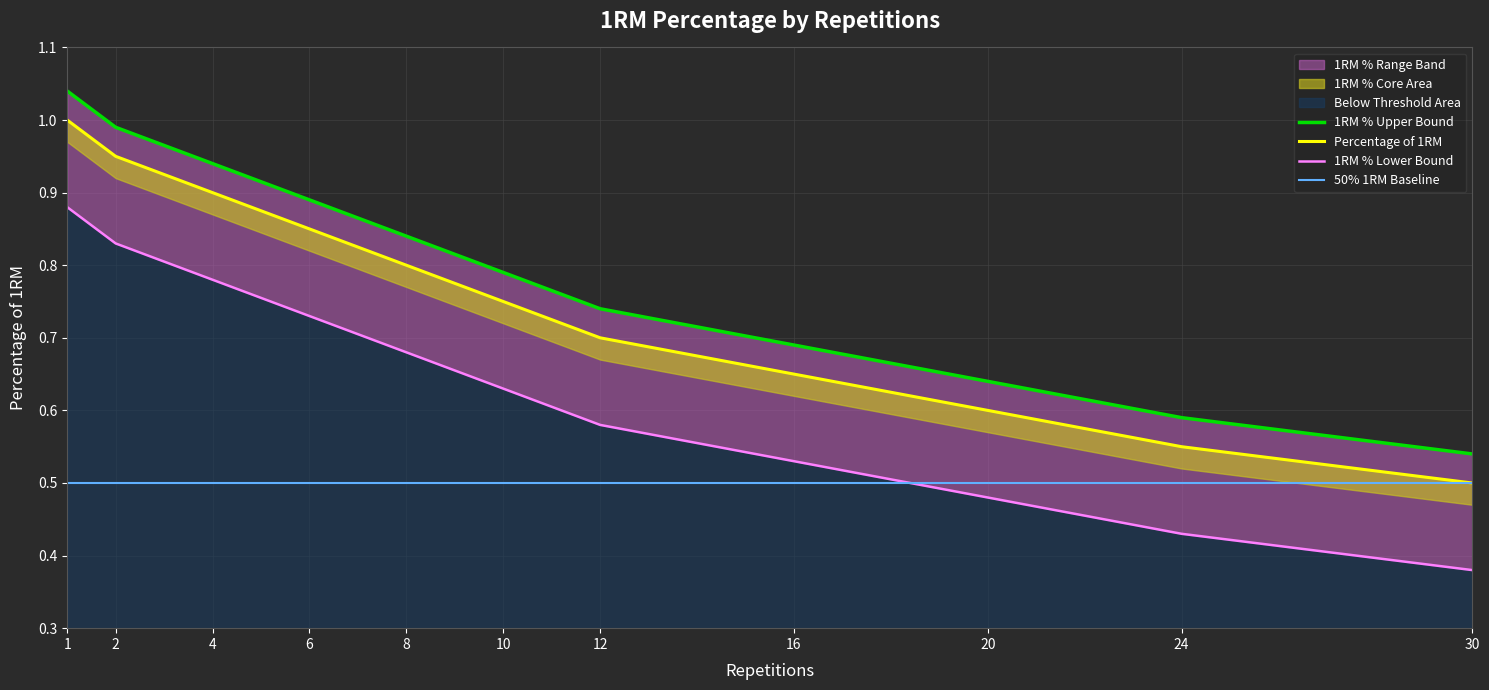

Rank the categories by value from highest to lowest.

1, 2, 4, 6, 8, 10, 12, 16, 20, 24, 30